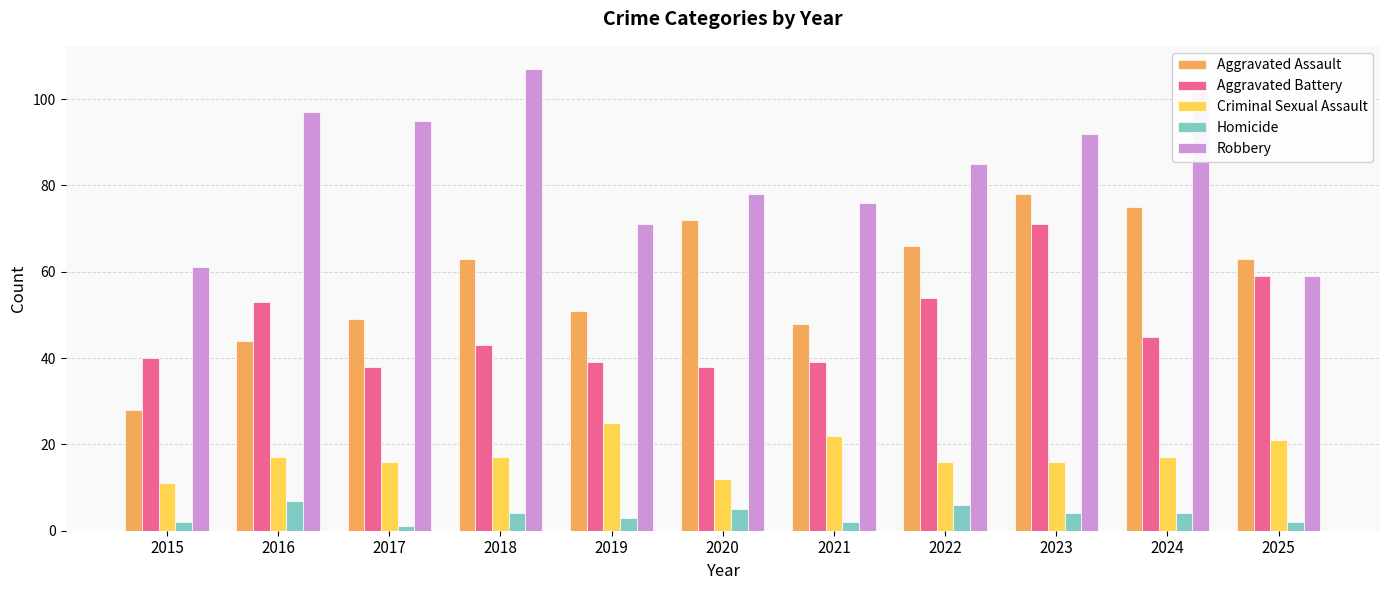

What value does the Aggravated Assault series have at 2023?

78